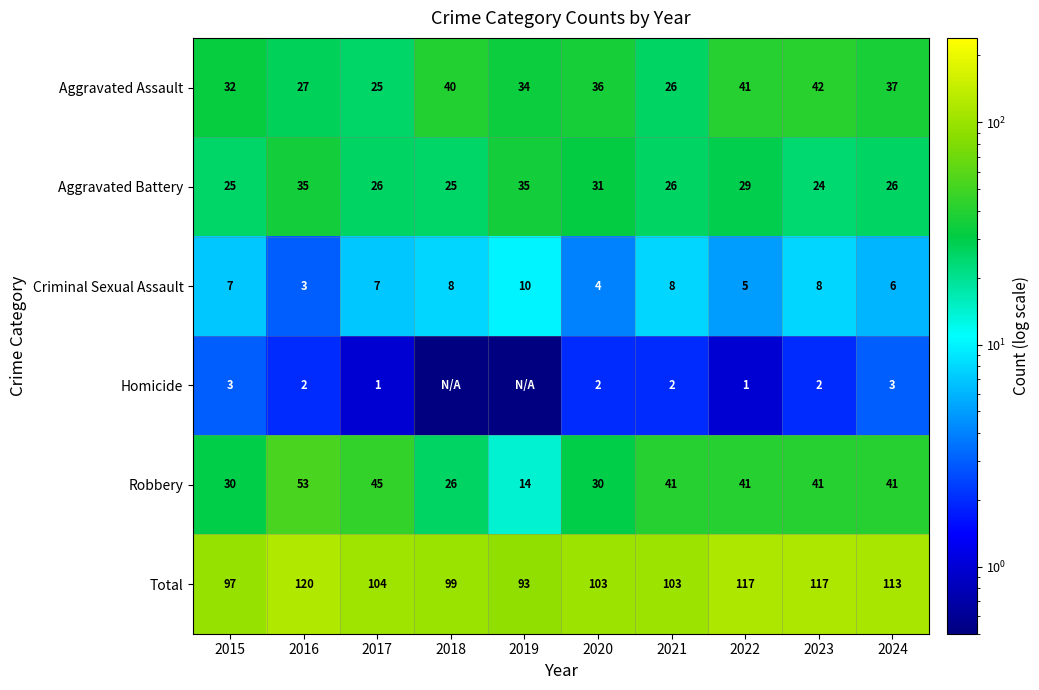

The Aggravated Battery series shows 8.4 at 2023. True or false?

False